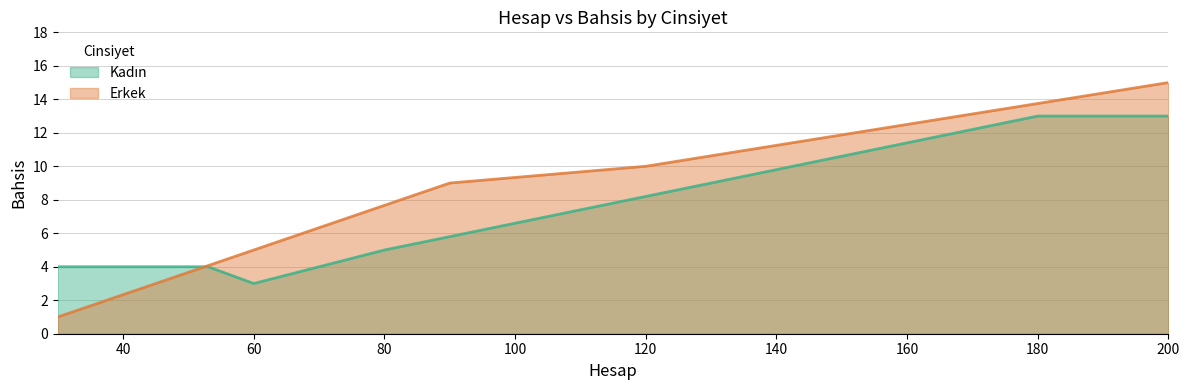

What is the approximate value of Erkek at 60?

5.0